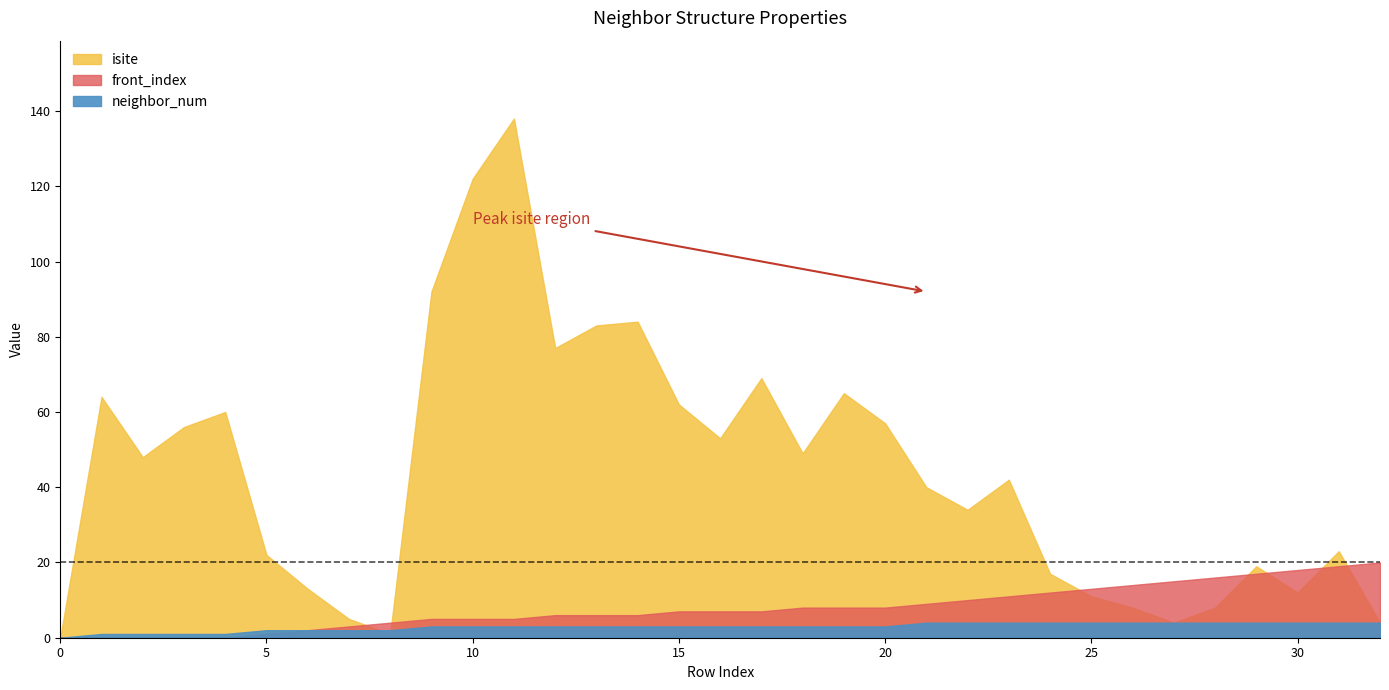

True or false: neighbor_num and front_index cross at least once.

False